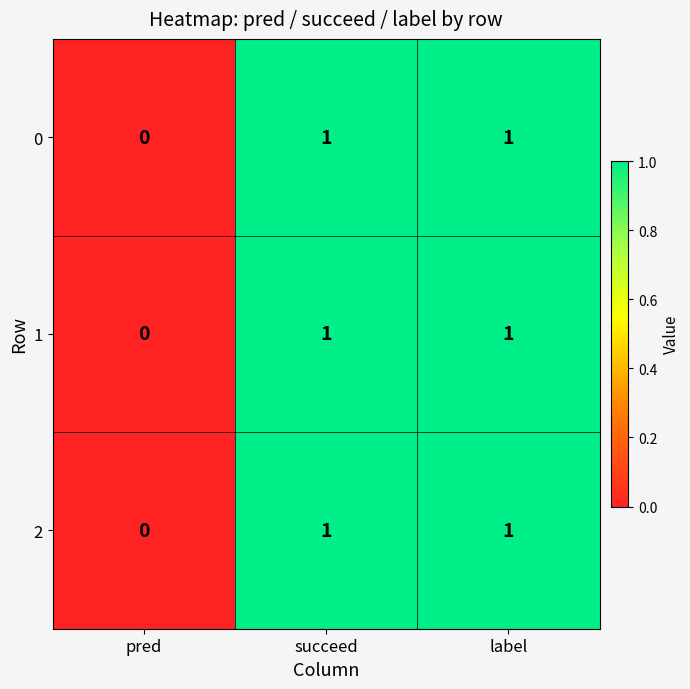

Where is 0 nearest to the value 0?

pred